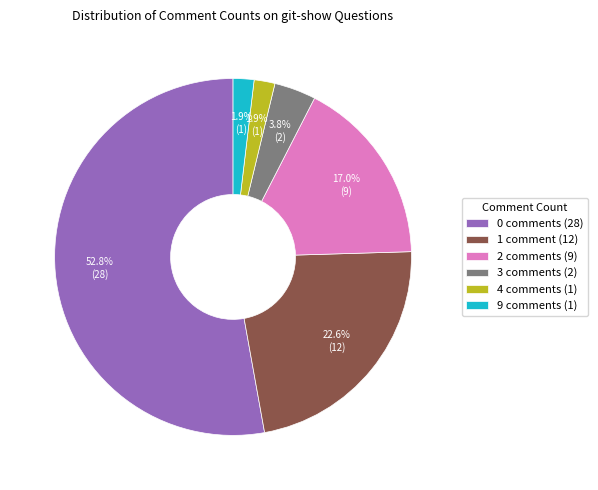

What percentage is the 3 comments slice, to the nearest percent?

4%